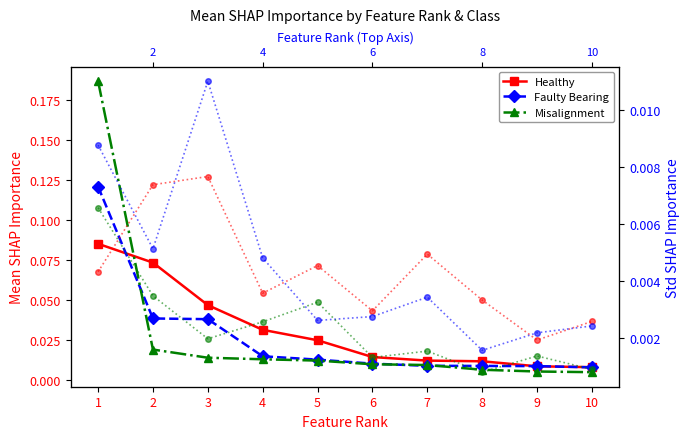

Where is the first local minimum for Healthy (Std)?

4